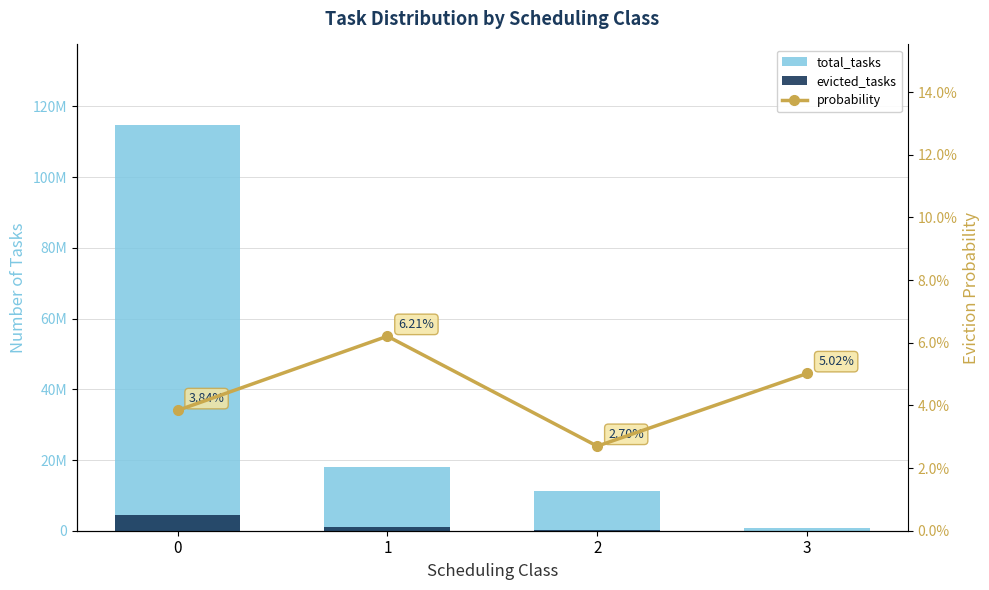

How many groups of bars are there?

4